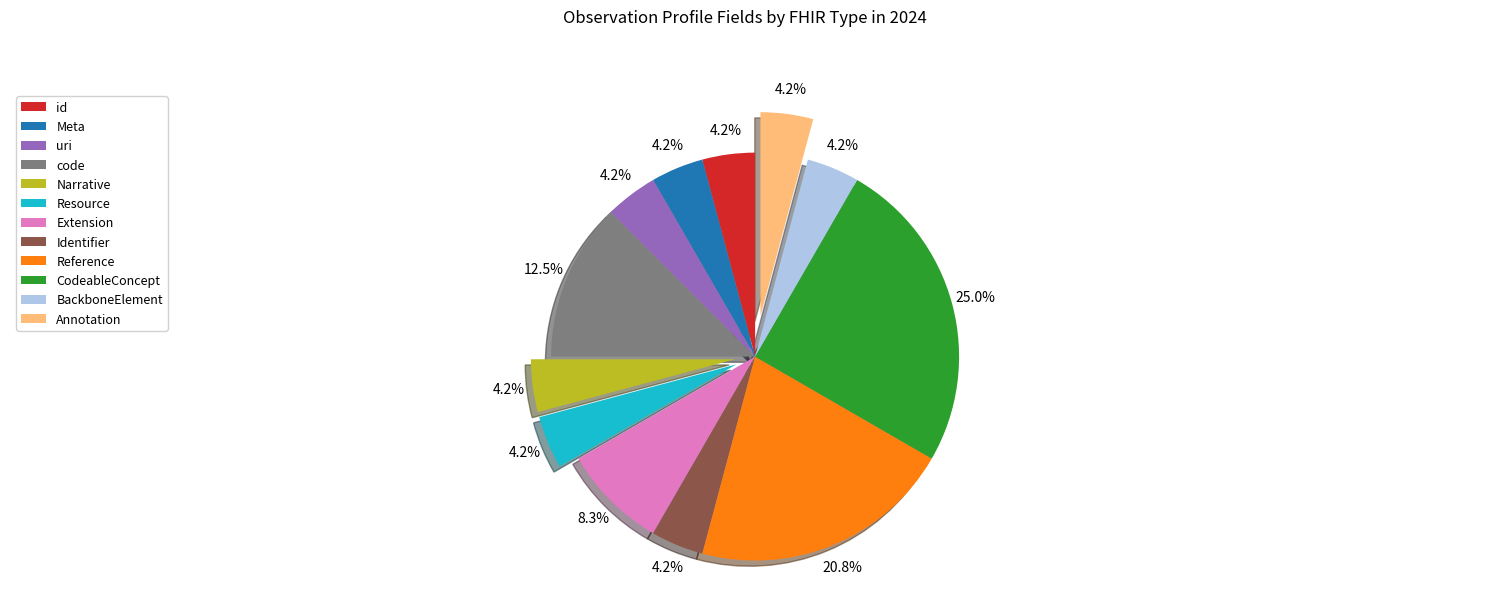

What is the largest slice in the pie chart?

CodeableConcept